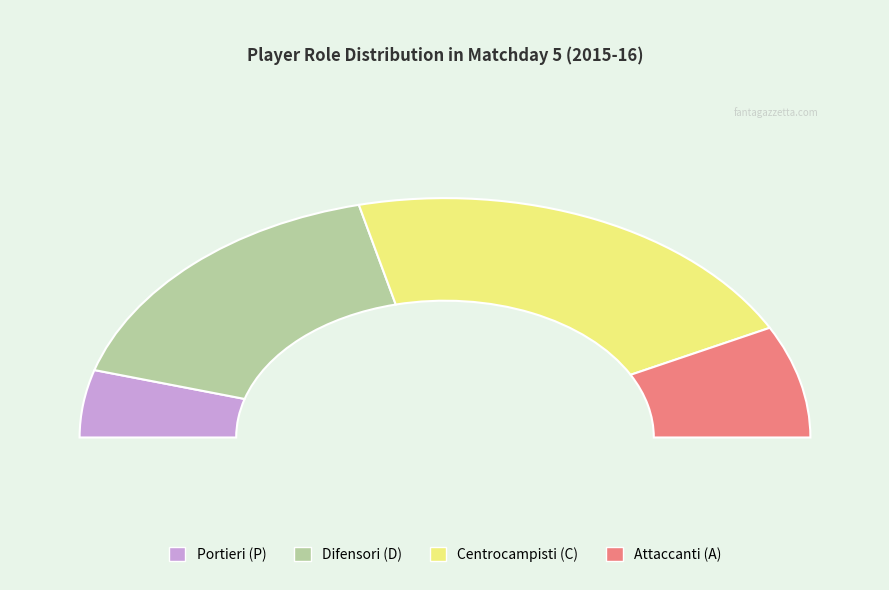

Is the sum of P and D greater than half?

Yes